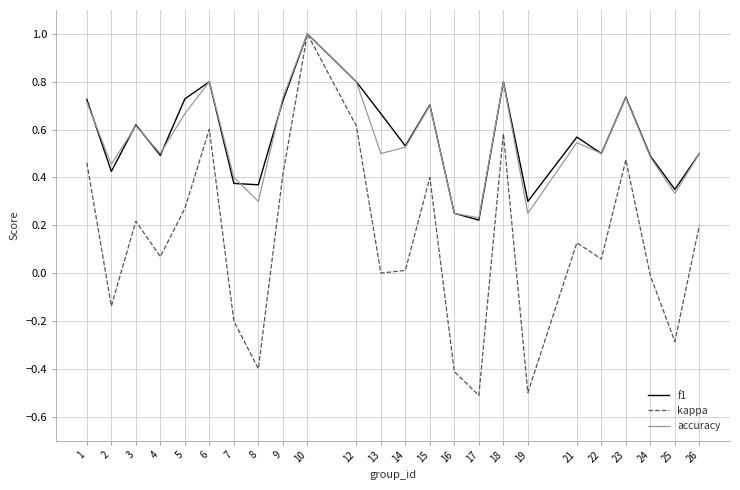

Which series has the widest spread of values?

kappa